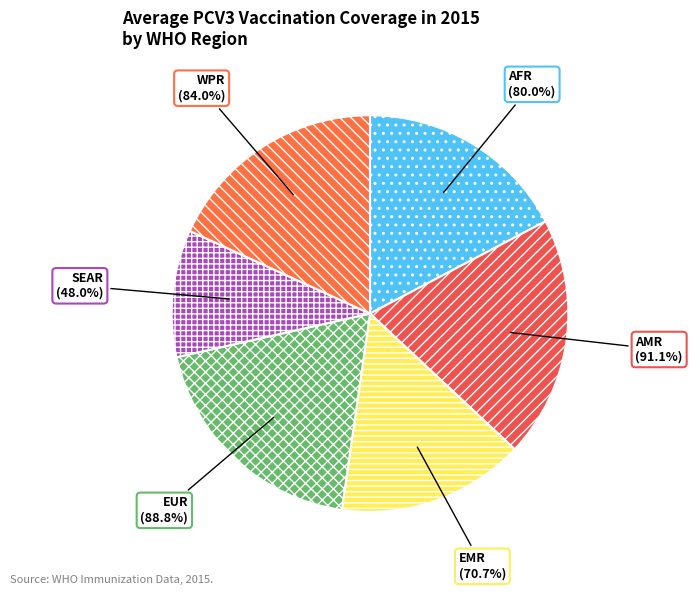

To the nearest percent, what portion does WPR represent?

18%